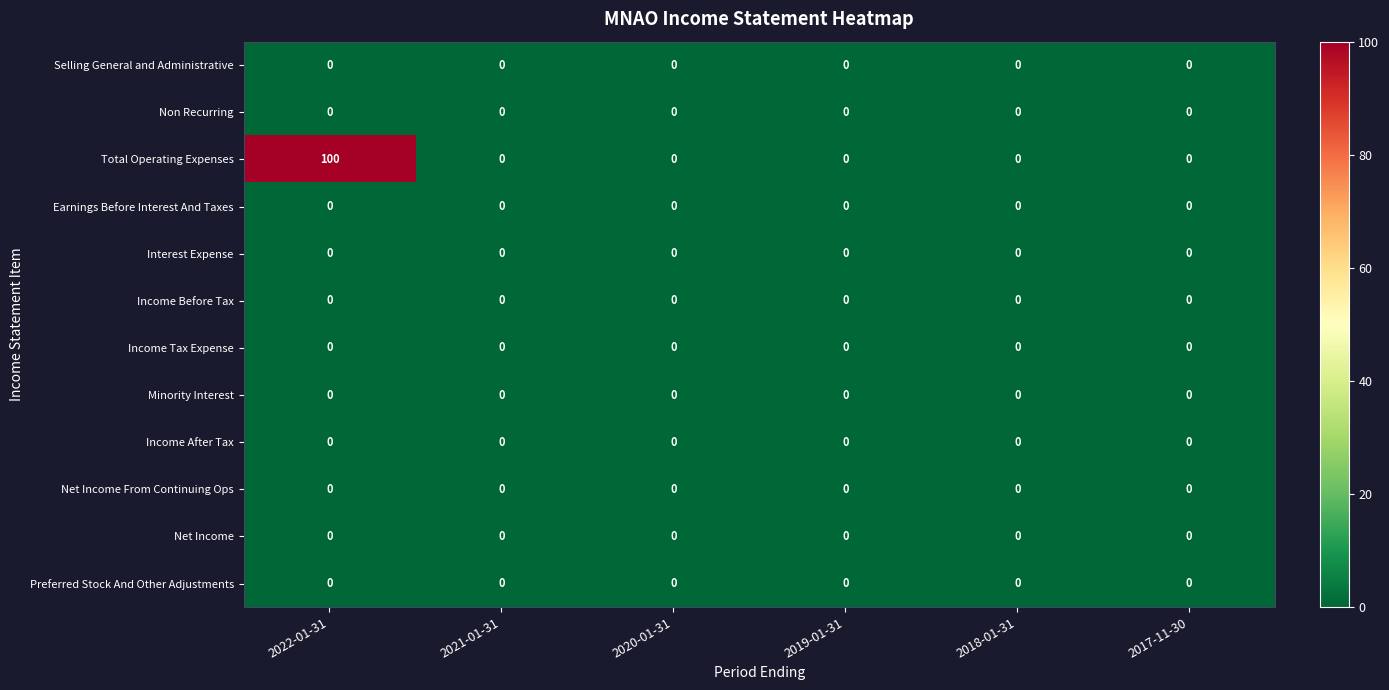

The Income Tax Expense series shows 0 at 2020-01-31. True or false?

True